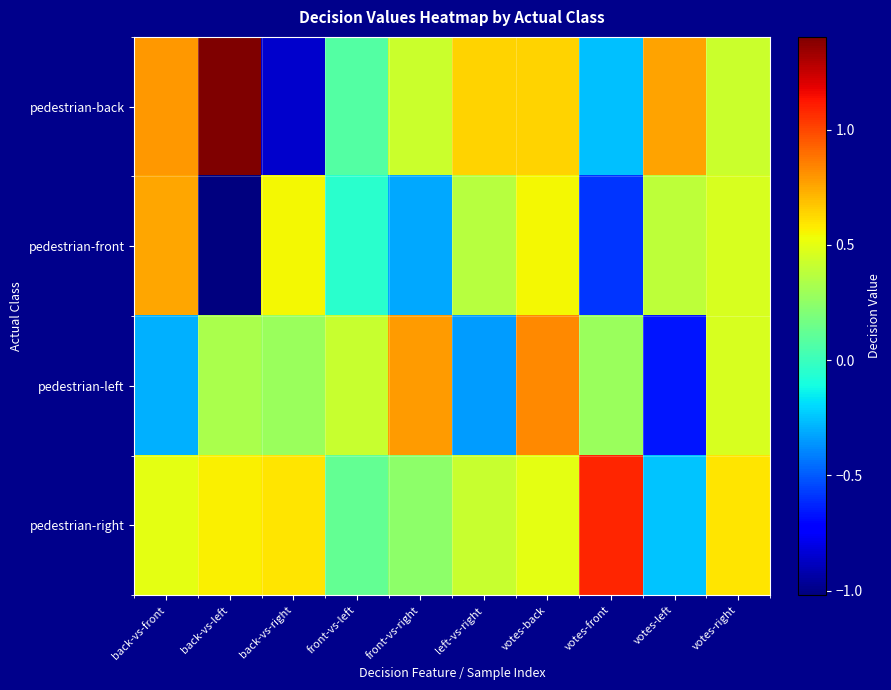

At how many categories does at least one series exceed 0?

10